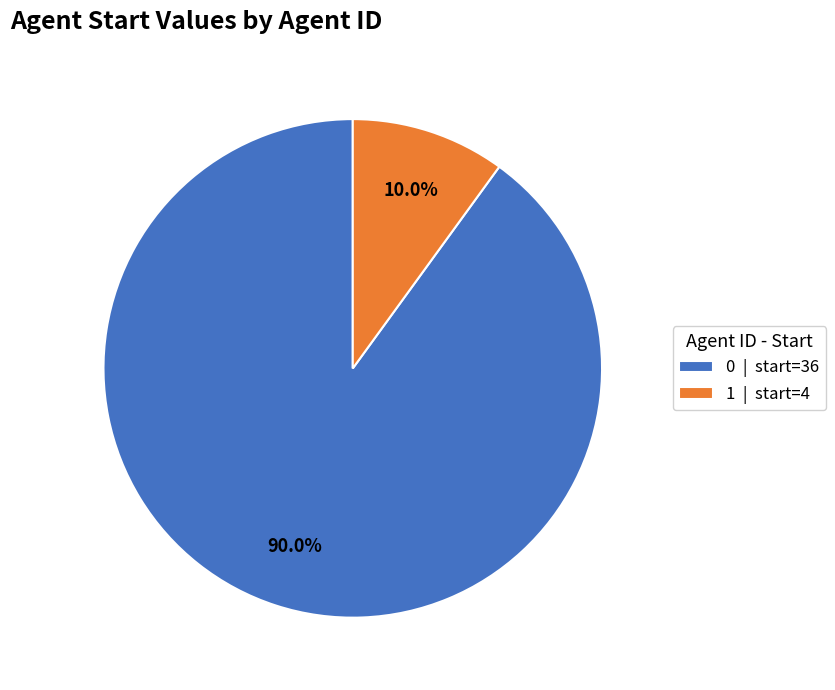

To the nearest percent, what is the combined percentage of 1 and 0?

100%